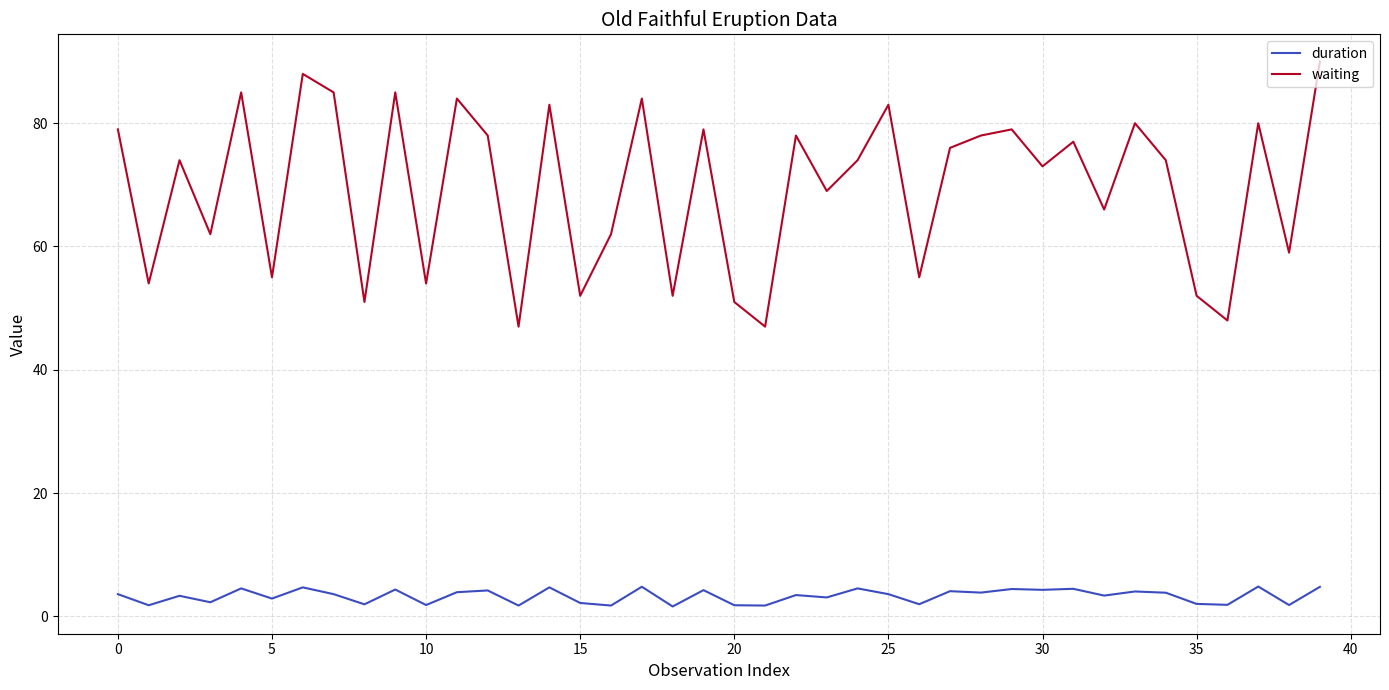

True or false: duration and waiting intersect in this chart.

False